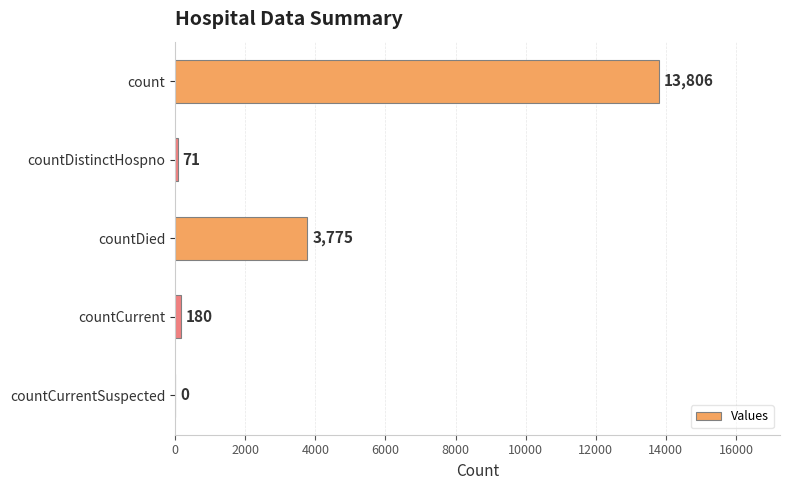

Does the chart contain stacked bars?

No